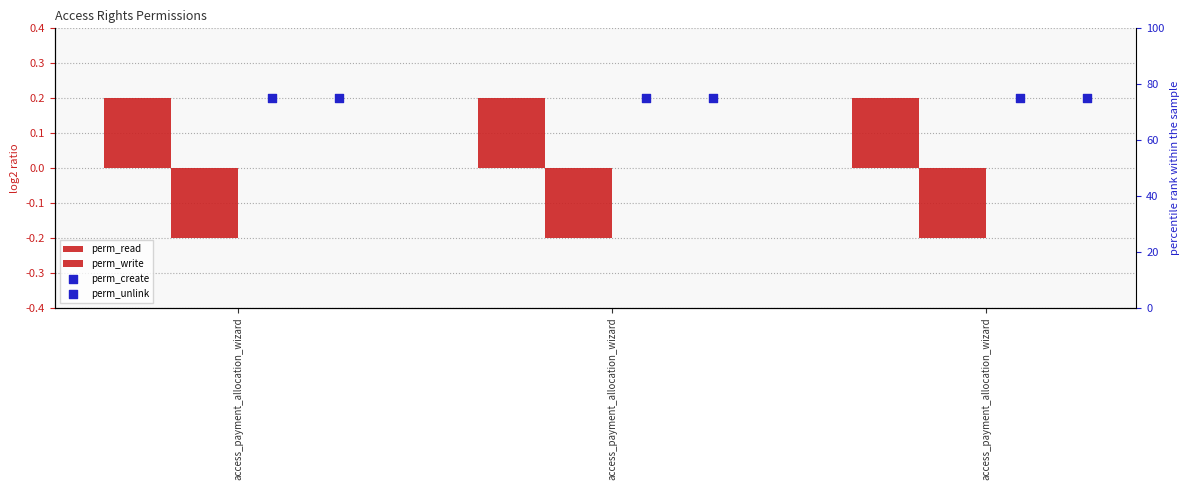

Which series contains the lowest Y value?

perm_write